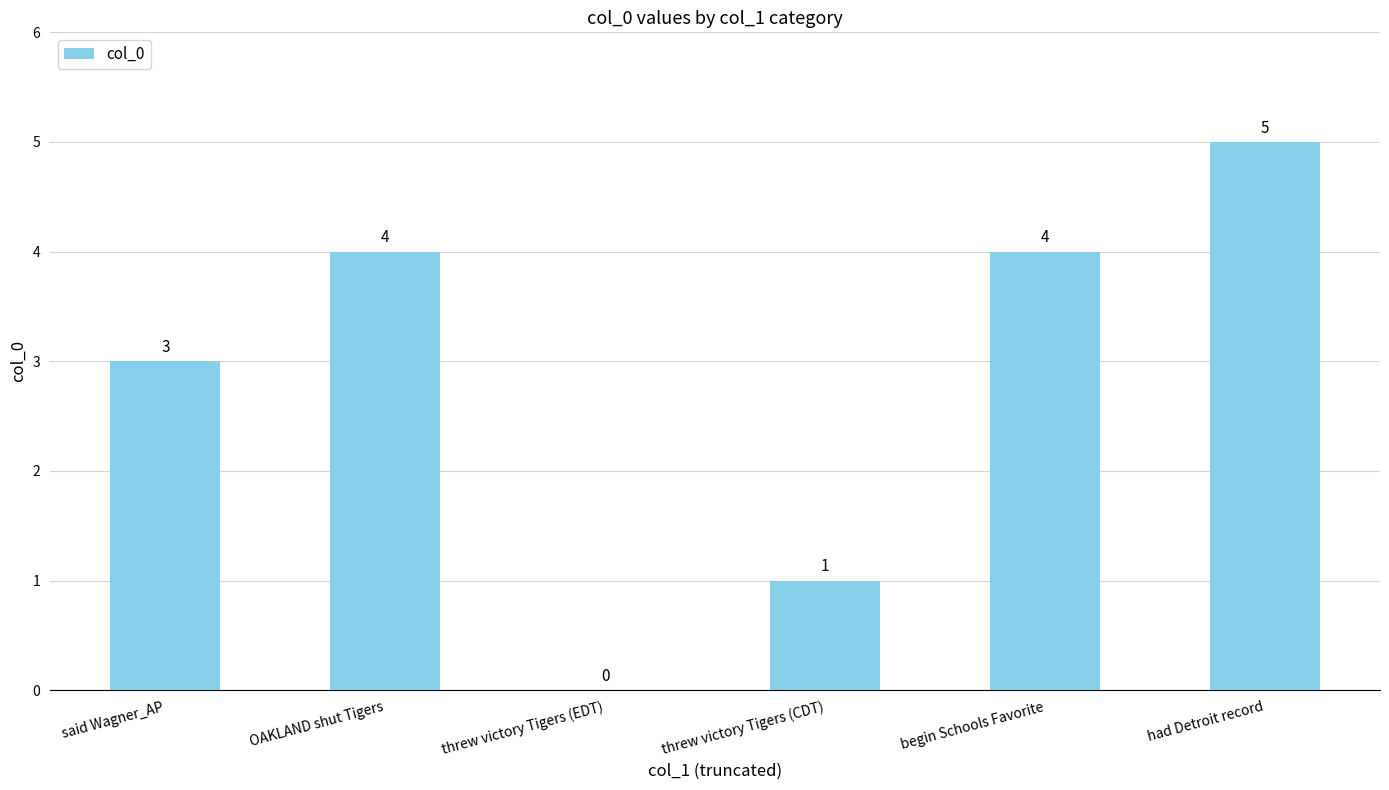

What is the greatest value displayed?

5